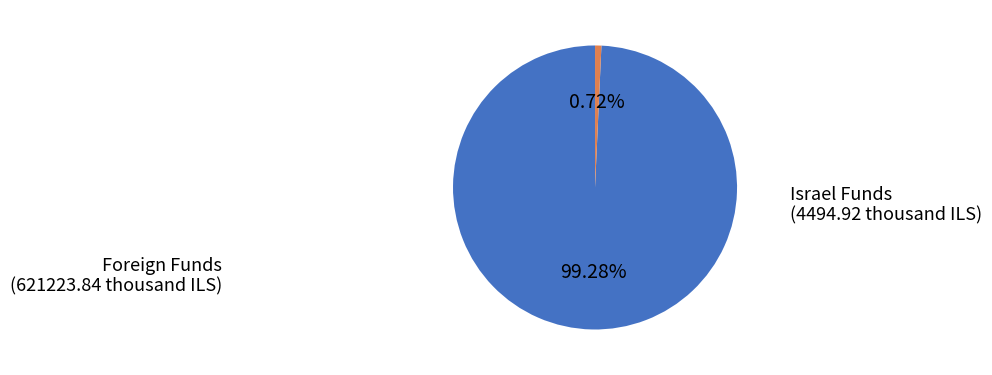

Is there any slice that represents more than half of the pie?

Yes